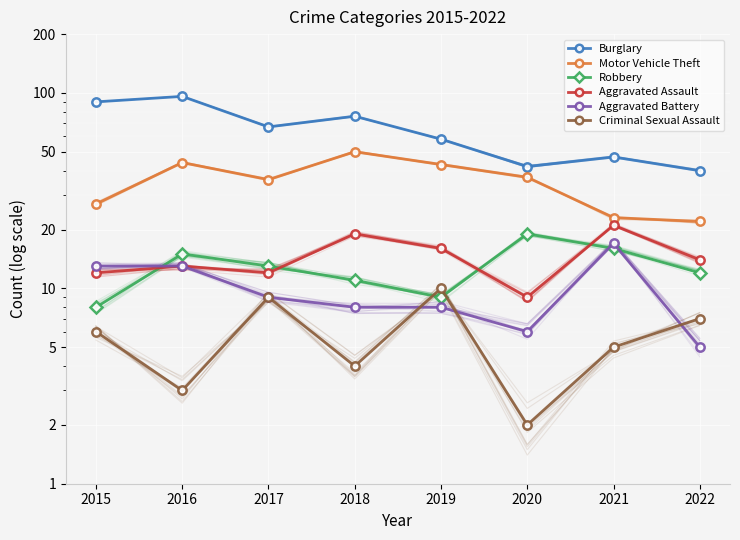

Reading left to right, list all the values displayed in this chart.

Burglary: 90	96	67	76	58	42	47	40
Motor Vehicle Theft: 27	44	36	50	43	37	23	22
Robbery: 8	15	13	11	9	19	16	12
Aggravated Assault: 12	13	12	19	16	9	21	14
Aggravated Battery: 13	13	9	8	8	6	17	5
Criminal Sexual Assault: 6	3	9	4	10	2	5	7